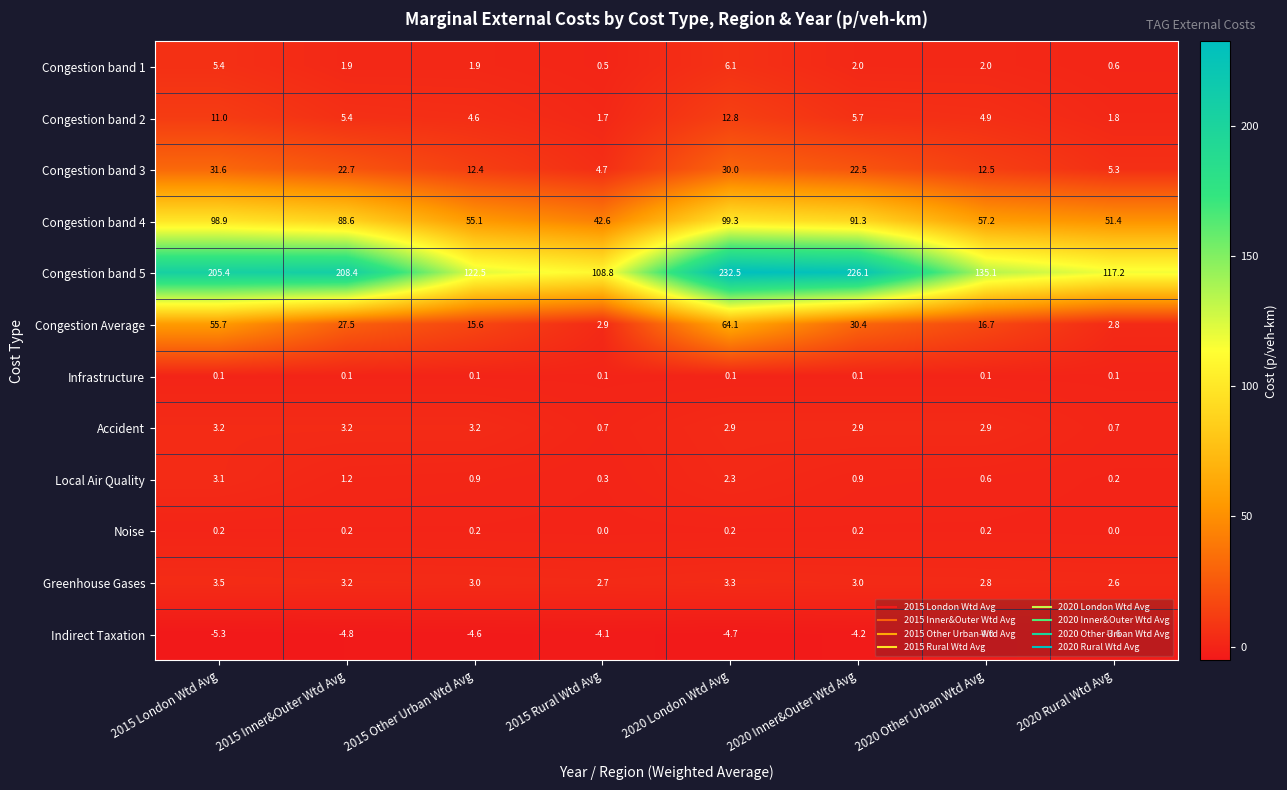

Which series has the largest total across all categories?

Congestion band 5